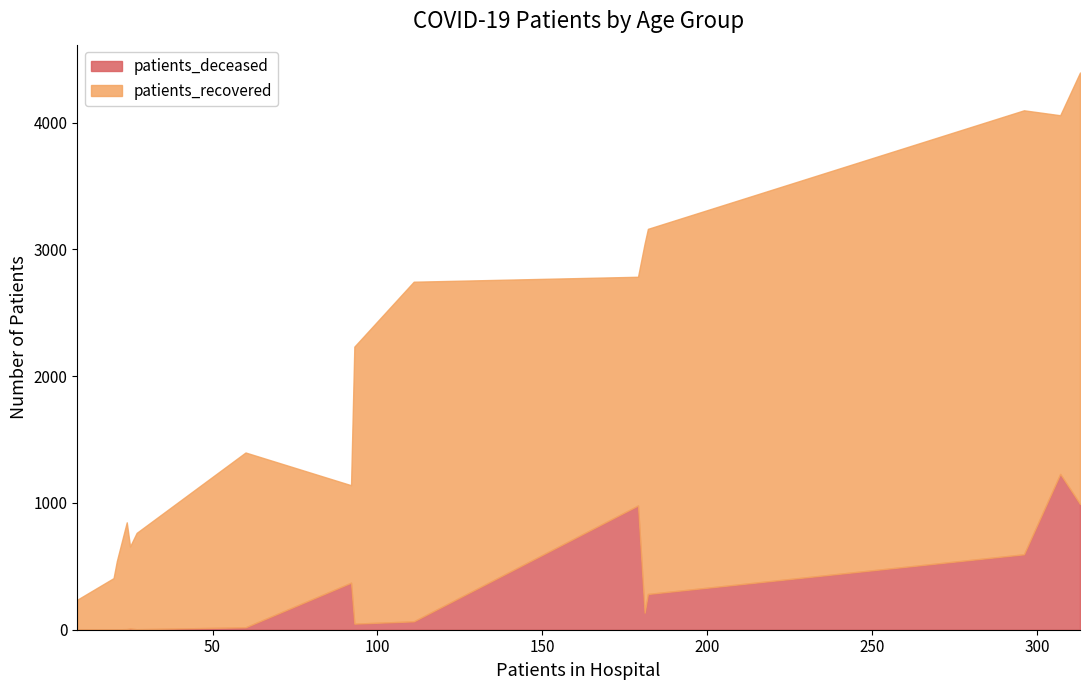

How many values in the patients_deceased series are below 66?

8